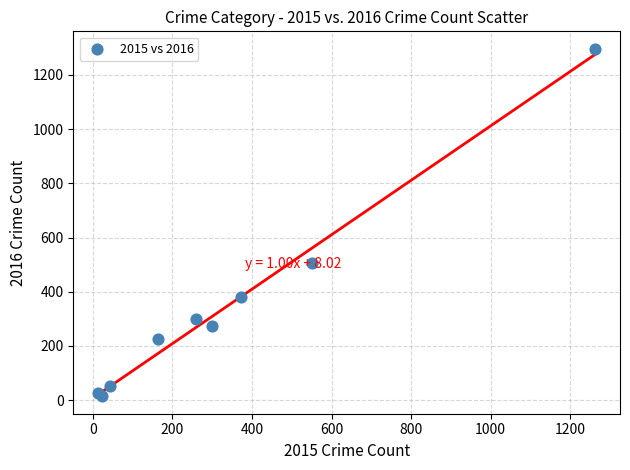

What Y value in the scatter plot is closest to 655?

505